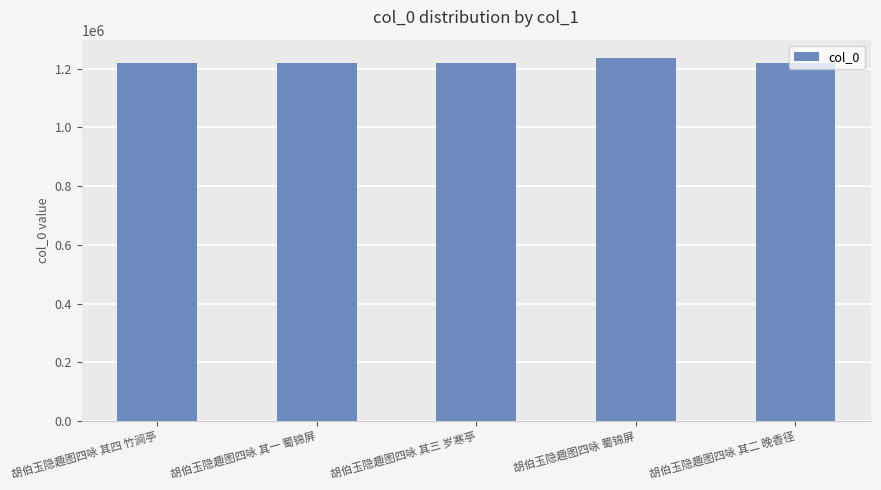

The chart shows a value of 1236466 at 胡伯玉隐趣图四咏 蜀锦屏. True or false?

True